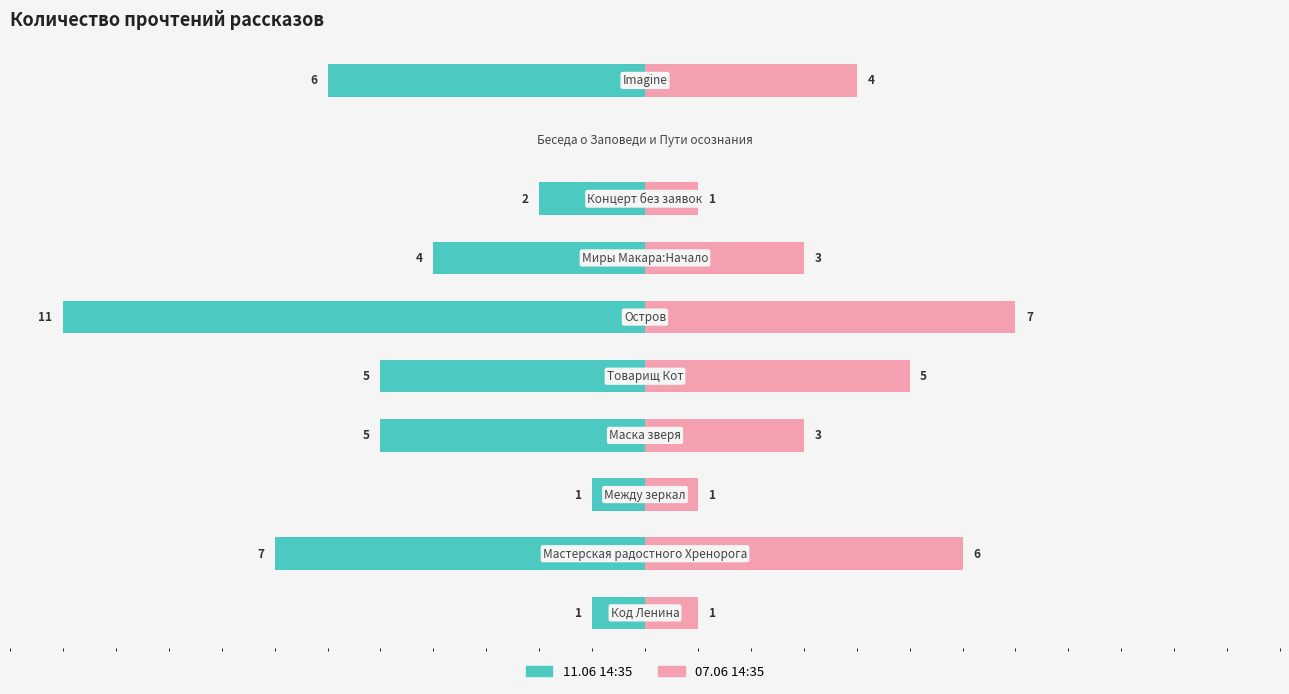

How many bars are there in each group?

2